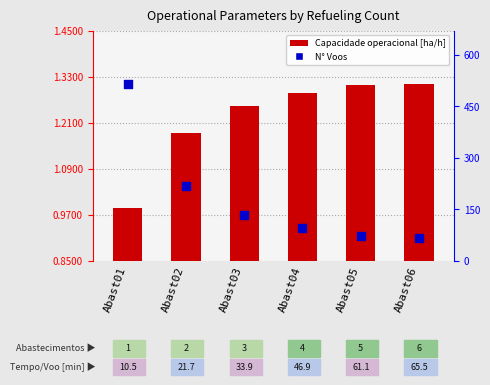

What are all the series names shown in the legend?

Capacidade operacional [ha/h], N° Voos